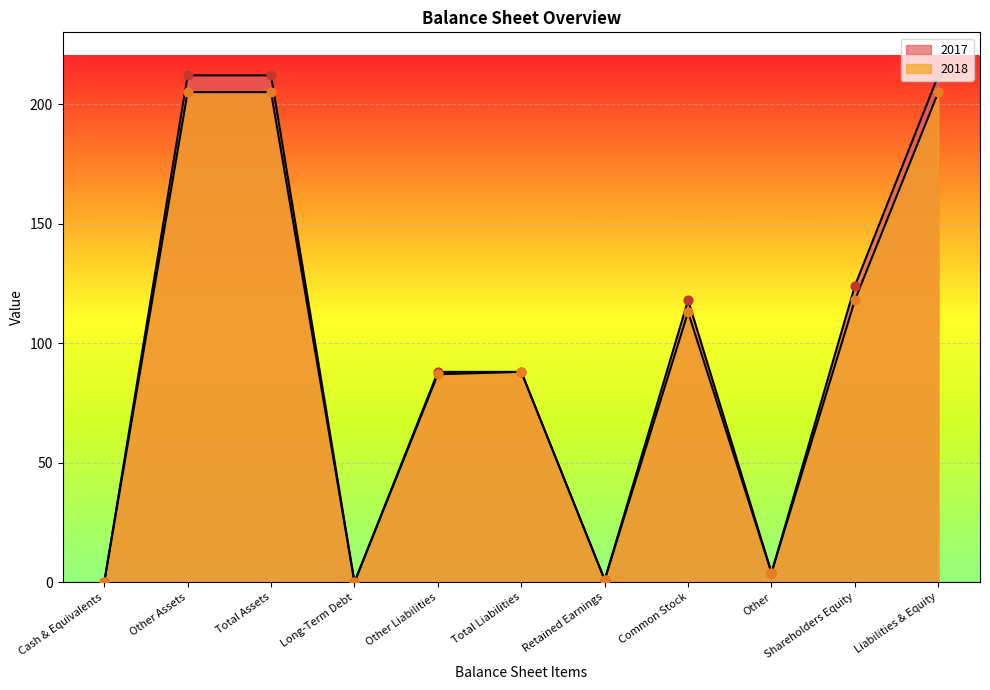

Which series contains the lowest Y value?

2017